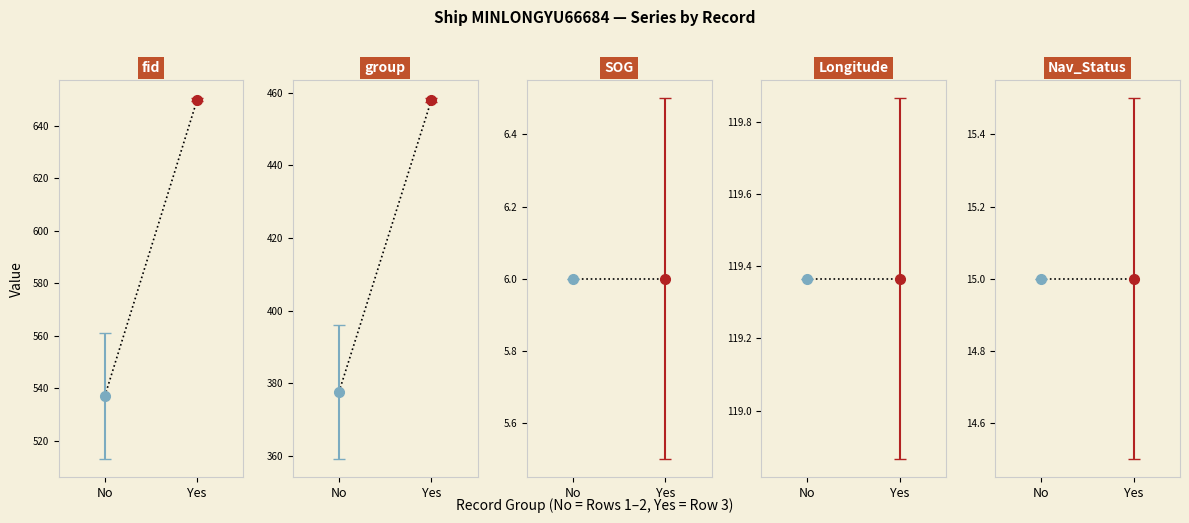

What is the value of the SOG trend point at the 2nd from the left?

6.0